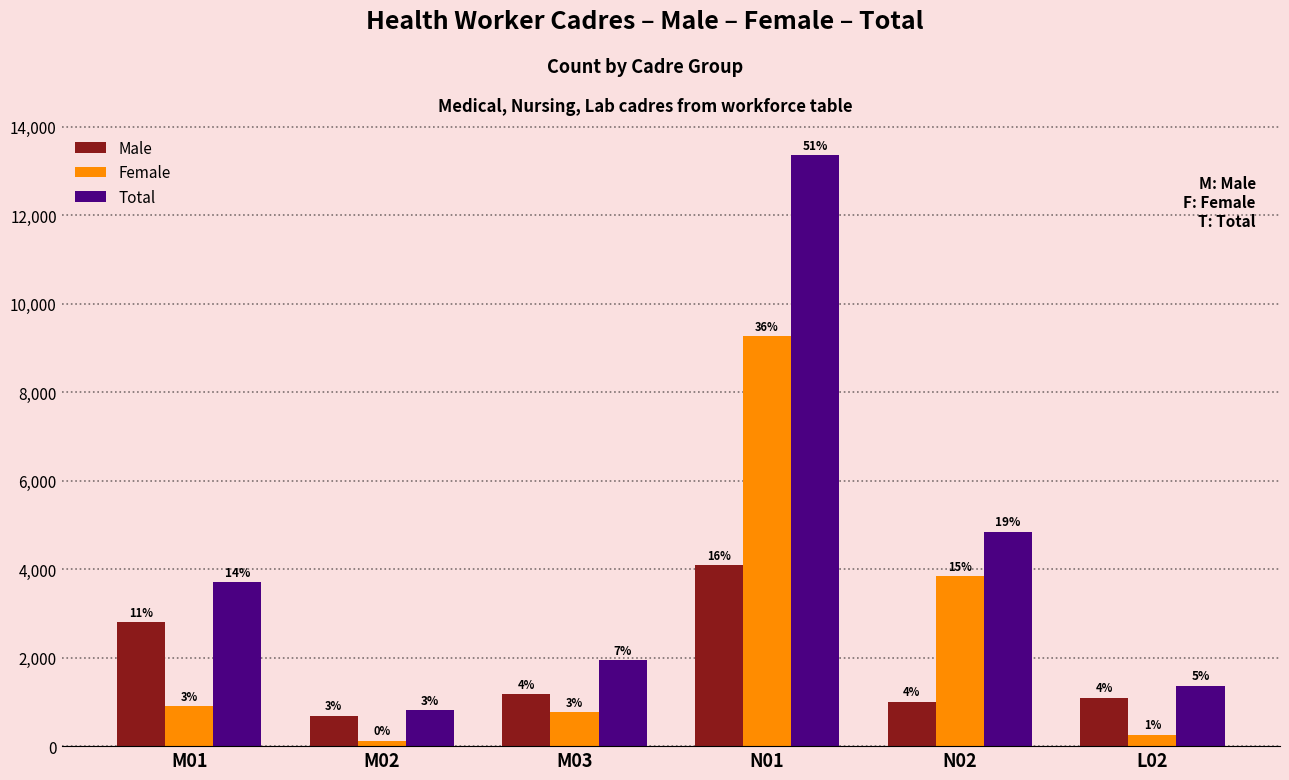

What are all the series names shown in the legend?

Male, Female, Total